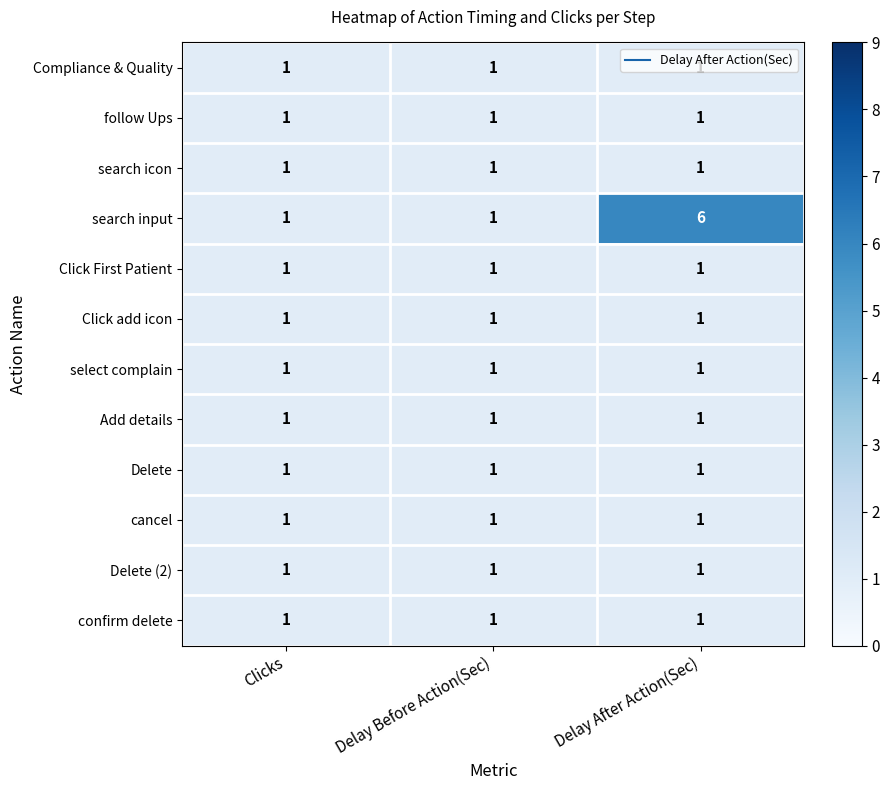

What is the total value across all series at Delay After Action(Sec)?

17